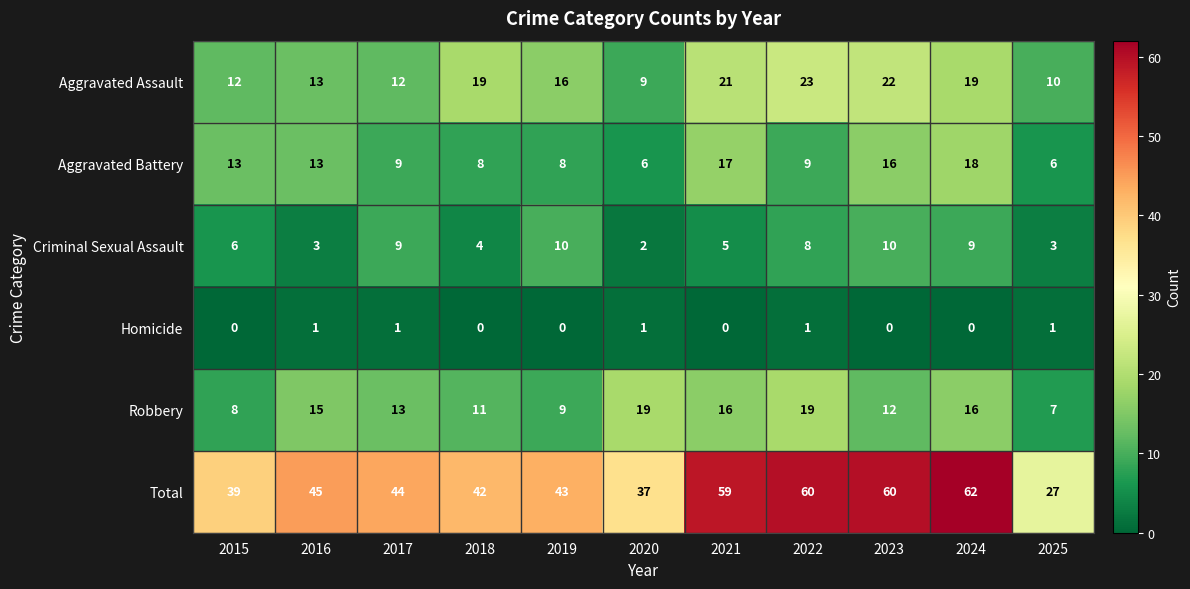

Which series changed the most between 2015 and 2020?

Robbery